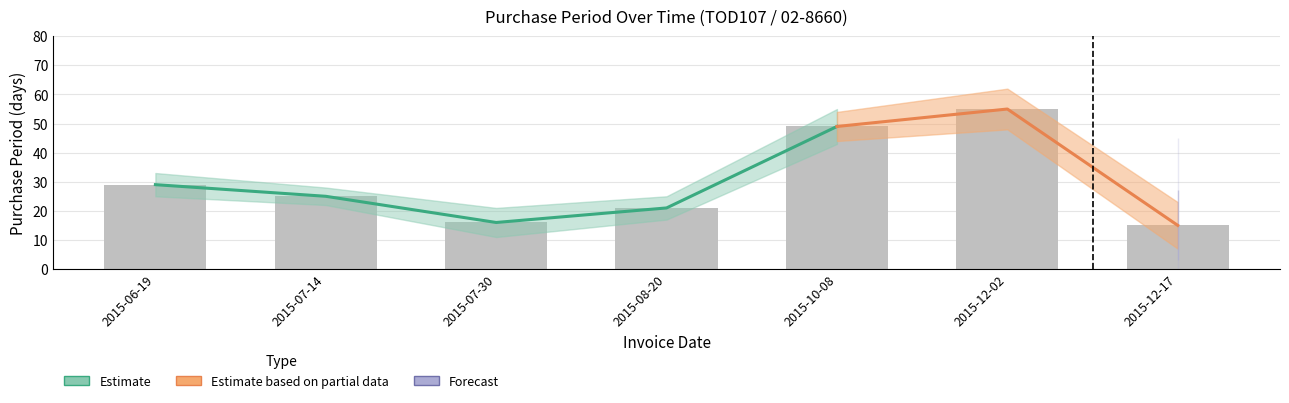

What is the label of the 4th bar from the right?

2015-08-20